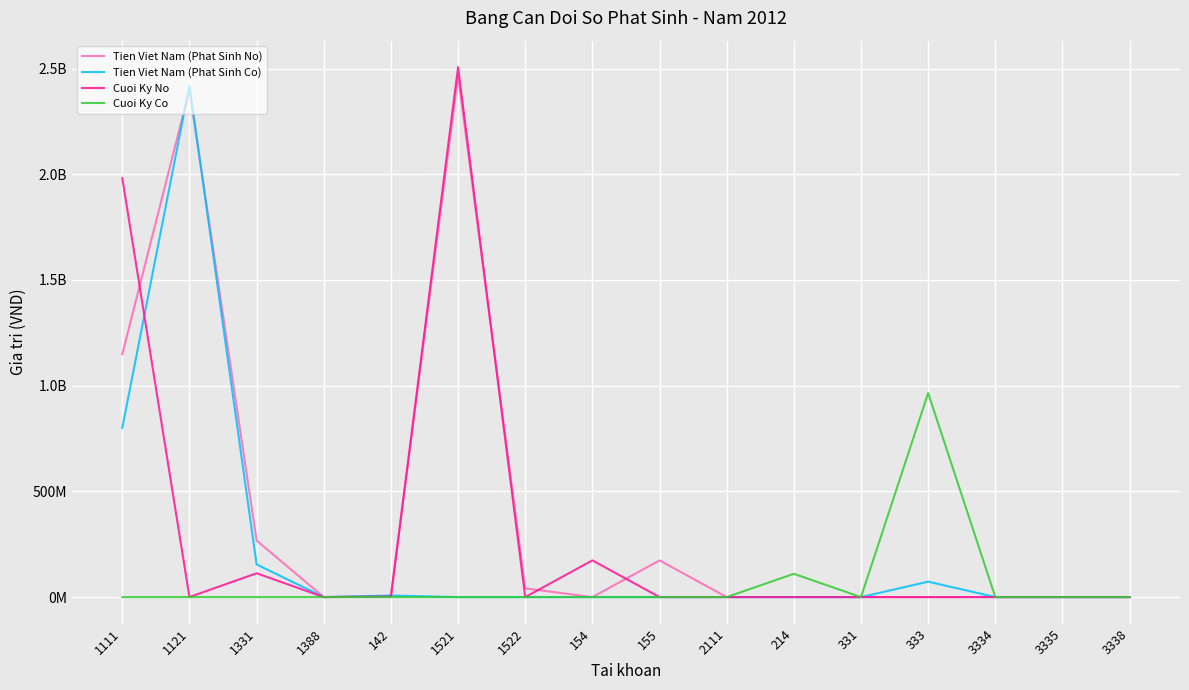

Reading left to right, transcribe all the data shown in this chart.

Tien Viet Nam (Phat Sinh No): 1111=1148788492	1121=2399086856	1331=267365417	1388=0	142=5200000	1521=2465538784	1522=41070250	154=0	155=173632662	2111=0	214=0	331=0	333=0	3334=0	3335=0	3338=0
Tien Viet Nam (Phat Sinh Co): 1111=800642448	1121=2419204362	1331=154594781	1388=0	142=7416819	1521=0	1522=0	154=0	155=0	2111=0	214=0	331=0	333=73000000	3334=0	3335=0	3338=0
Cuoi Ky No: 1111=1981698707	1121=334933	1331=112770636	1388=0	142=2350000	1521=2506609034	1522=0	154=173632662	155=0	2111=0	214=0	331=0	333=0	3334=0	3335=0	3338=0
Cuoi Ky Co: 1111=0	1121=0	1331=0	1388=0	142=0	1521=0	1522=0	154=0	155=0	2111=0	214=110250000	331=0	333=965108141	3334=0	3335=0	3338=0